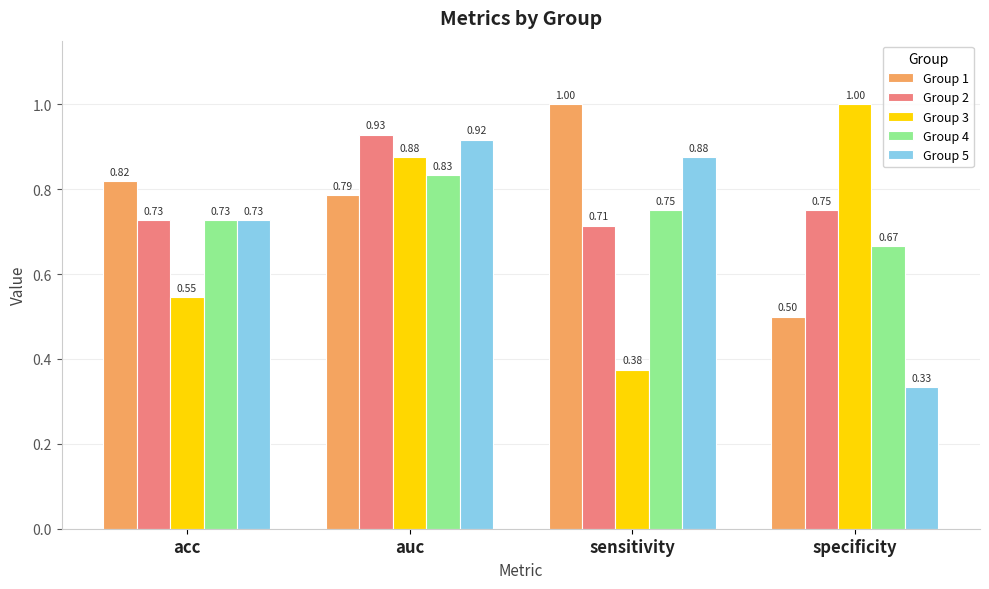

Is the value of Group 4 at acc greater than the value of Group 3 at specificity?

No